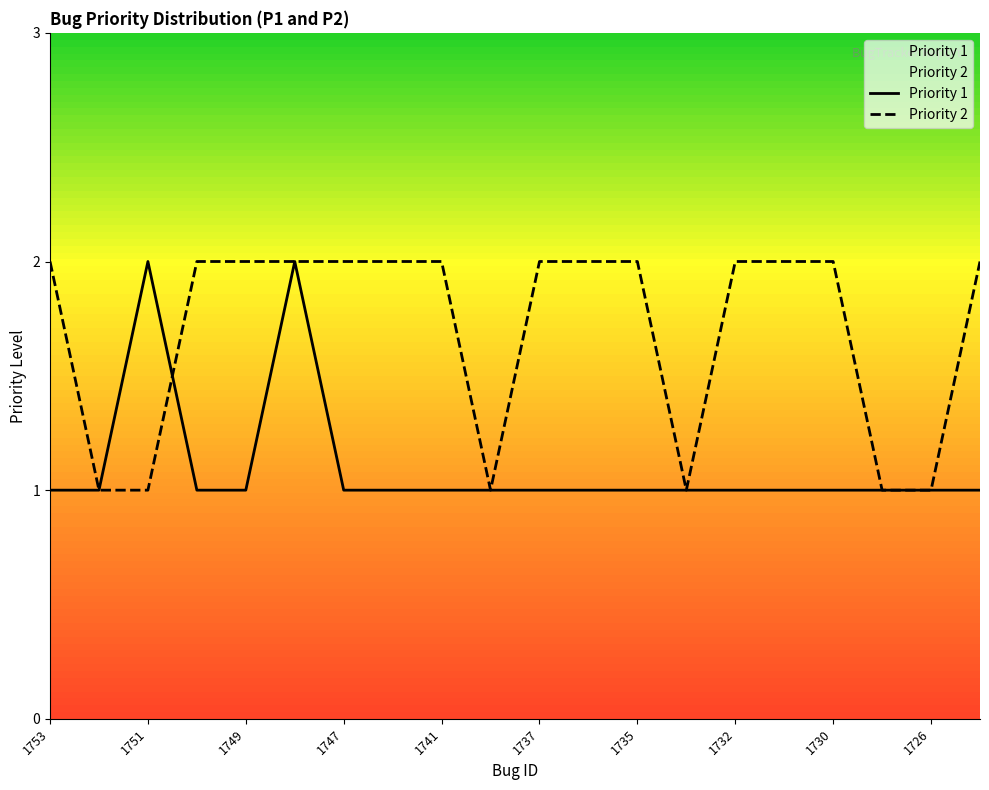

What is the difference between the highest and lowest values at 1746?

1